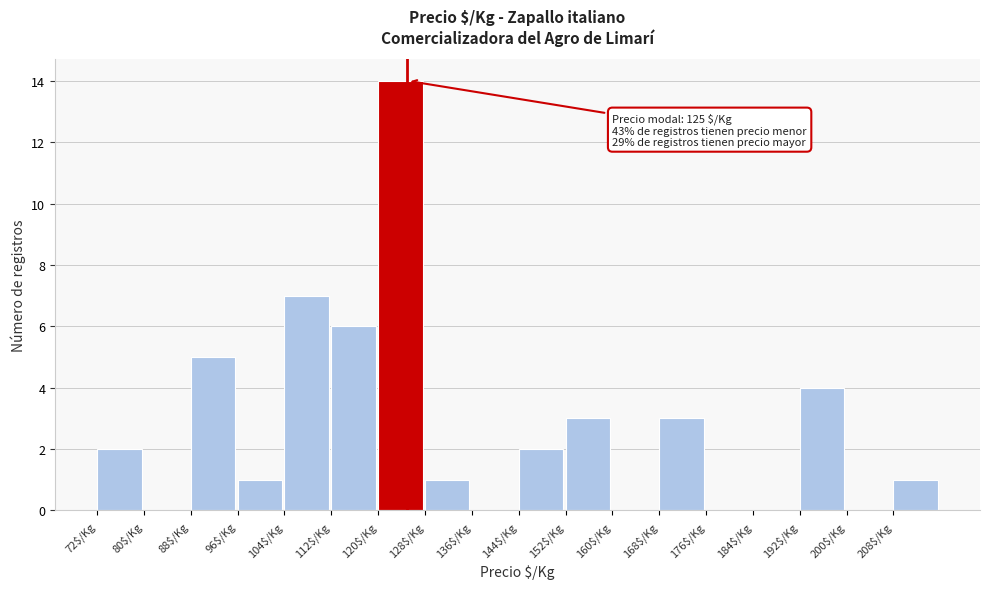

Over which range of the x-axis is the bar tallest?

120 to 128